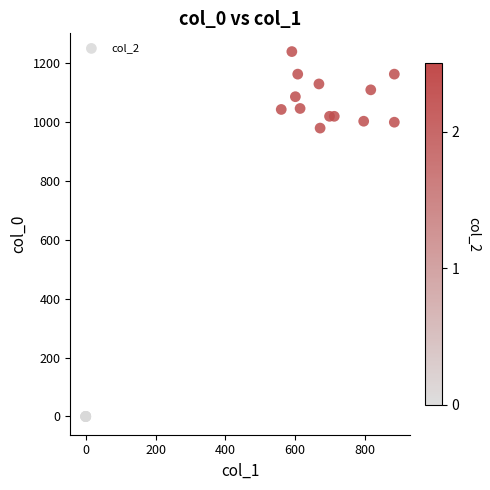

What Y value in the scatter plot is closest to 620?

980.0